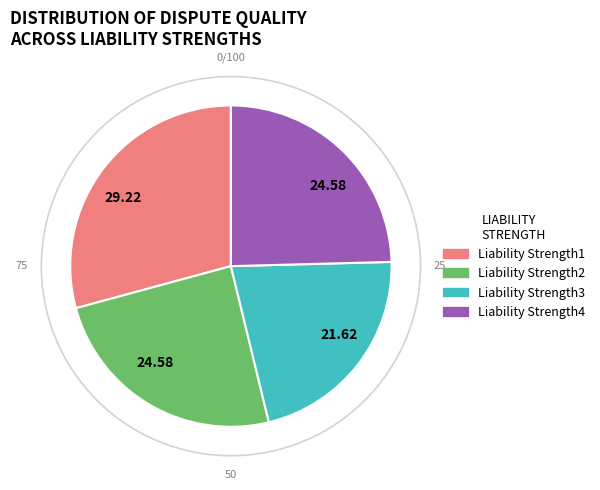

What is the ratio of the value at Liability Strength2 to the value at Liability Strength1?

0.8